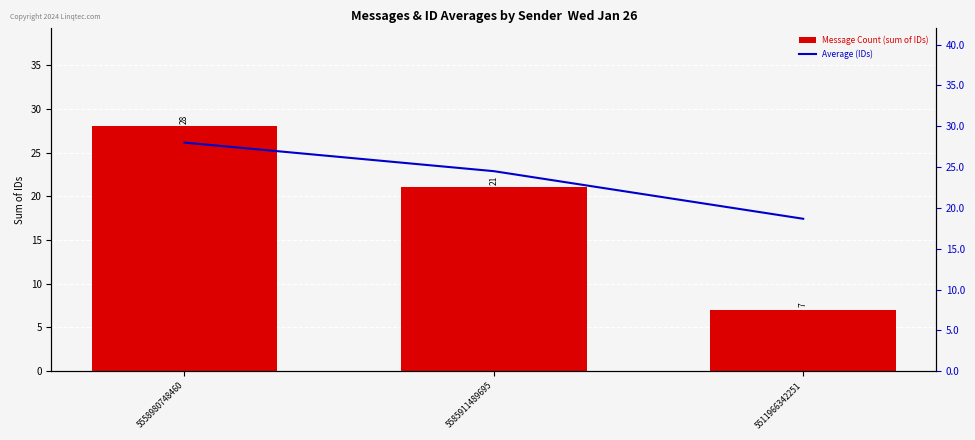

Rank the categories by Average (IDs) value from highest to lowest.

5558980748460, 5585911489695, 5511966342251